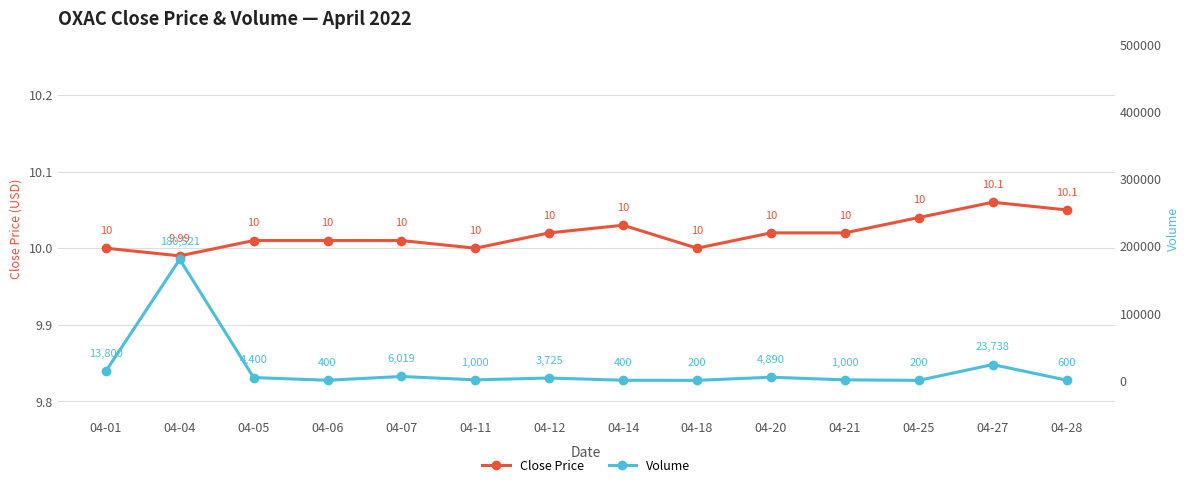

Rank the series by their average value, from highest to lowest.

Volume, Close Price